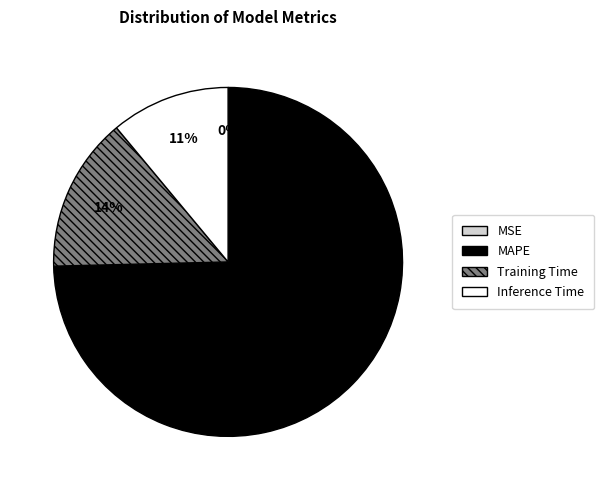

To the nearest percent, what percentage of the pie is Inference Time?

11%